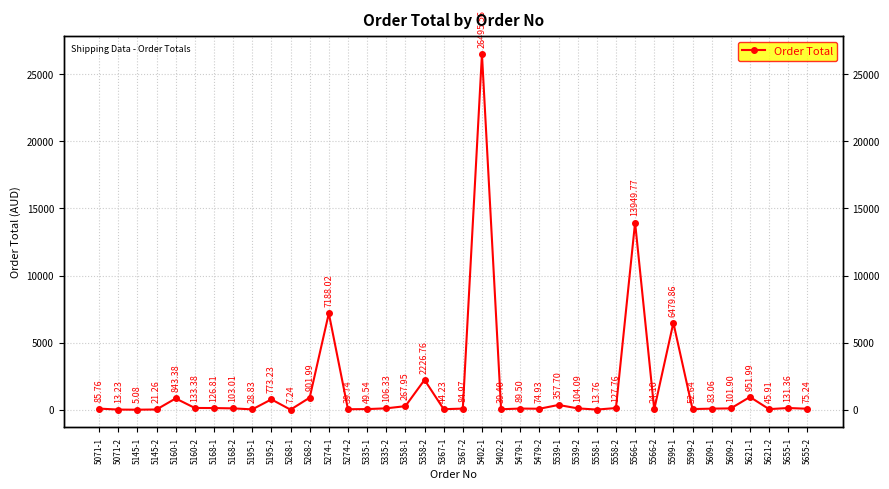

What is the difference between the second highest and minimum values?

13944.7